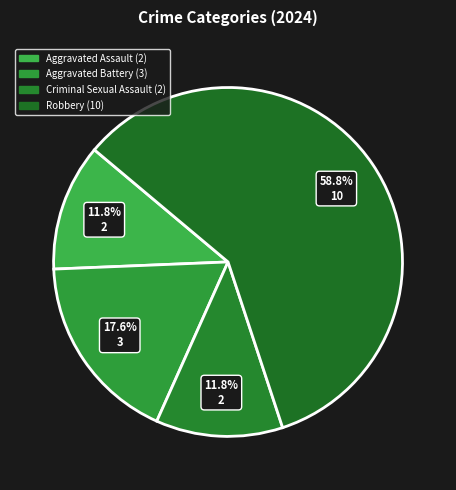

How many slices are in this pie chart?

4